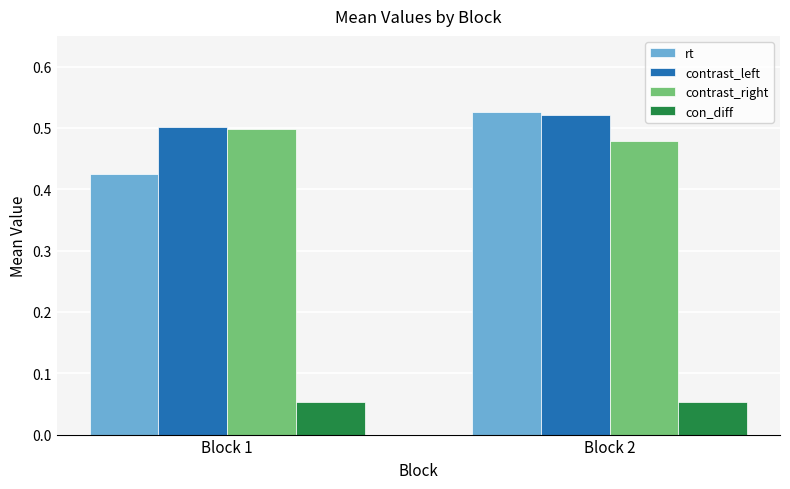

Which category has the highest value in the contrast_left series?

Block 2